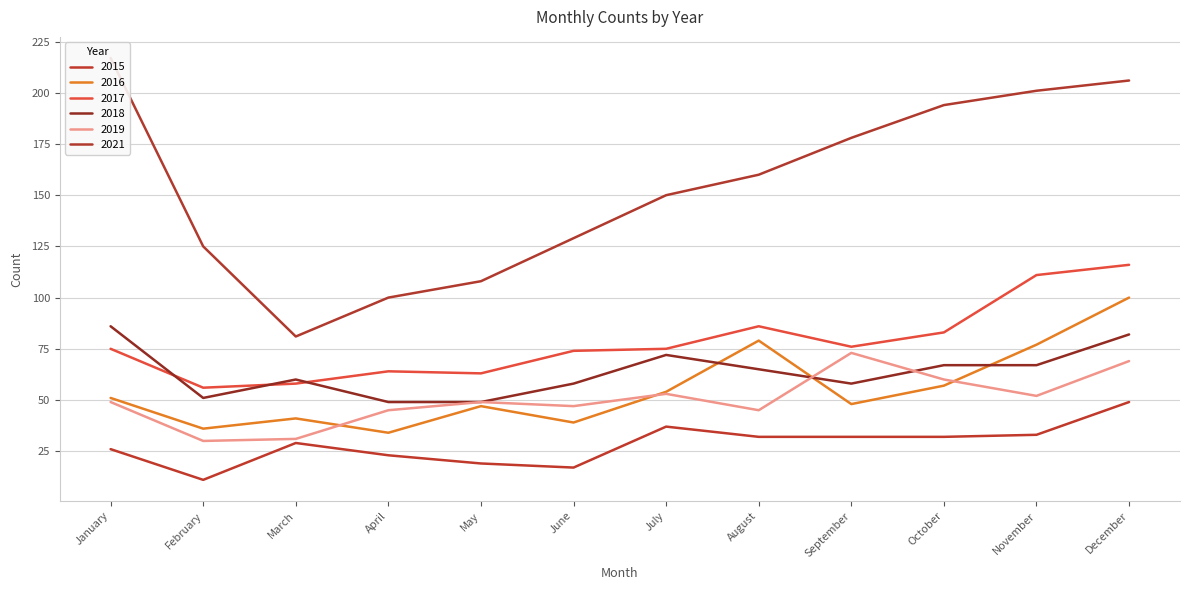

True or false: 2017 and 2021 cross at least once.

False